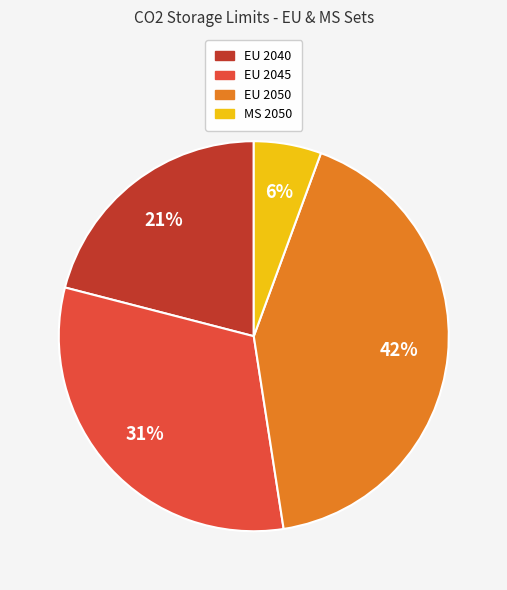

Count the number of slices in the pie.

4